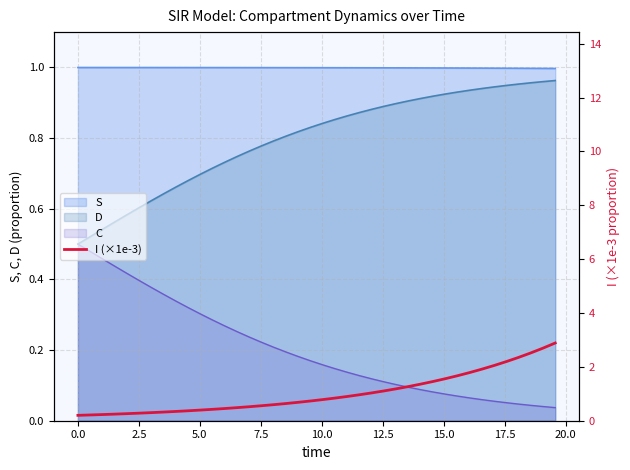

True or false: S and C cross at least once.

False